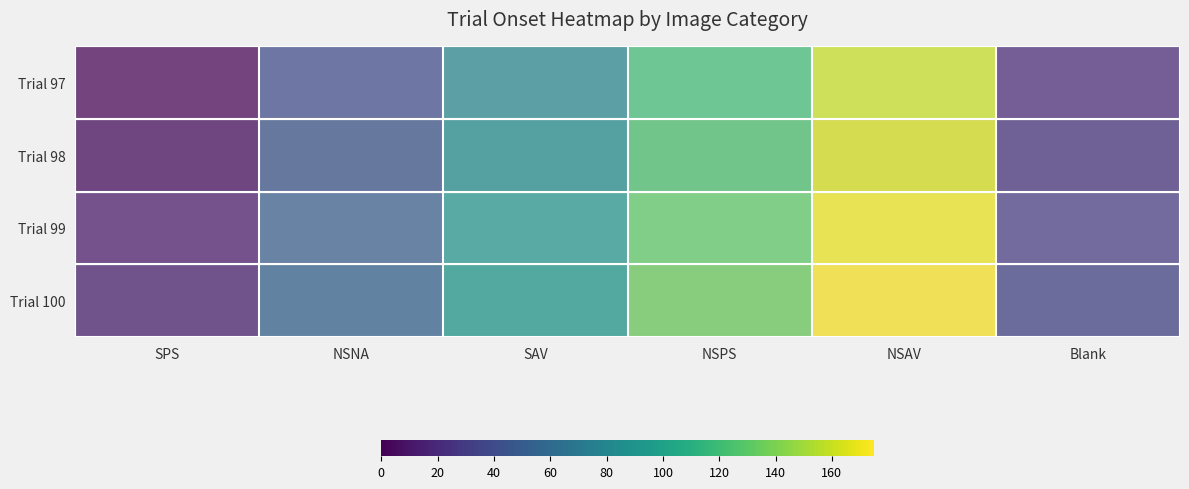

Rank the series by their maximum value, from highest to lowest.

Trial 100, Trial 99, Trial 98, Trial 97